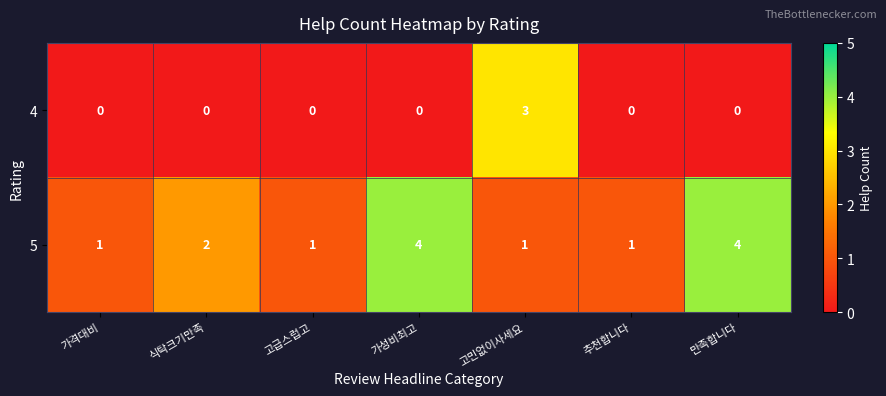

Which series has the largest total across all categories?

5